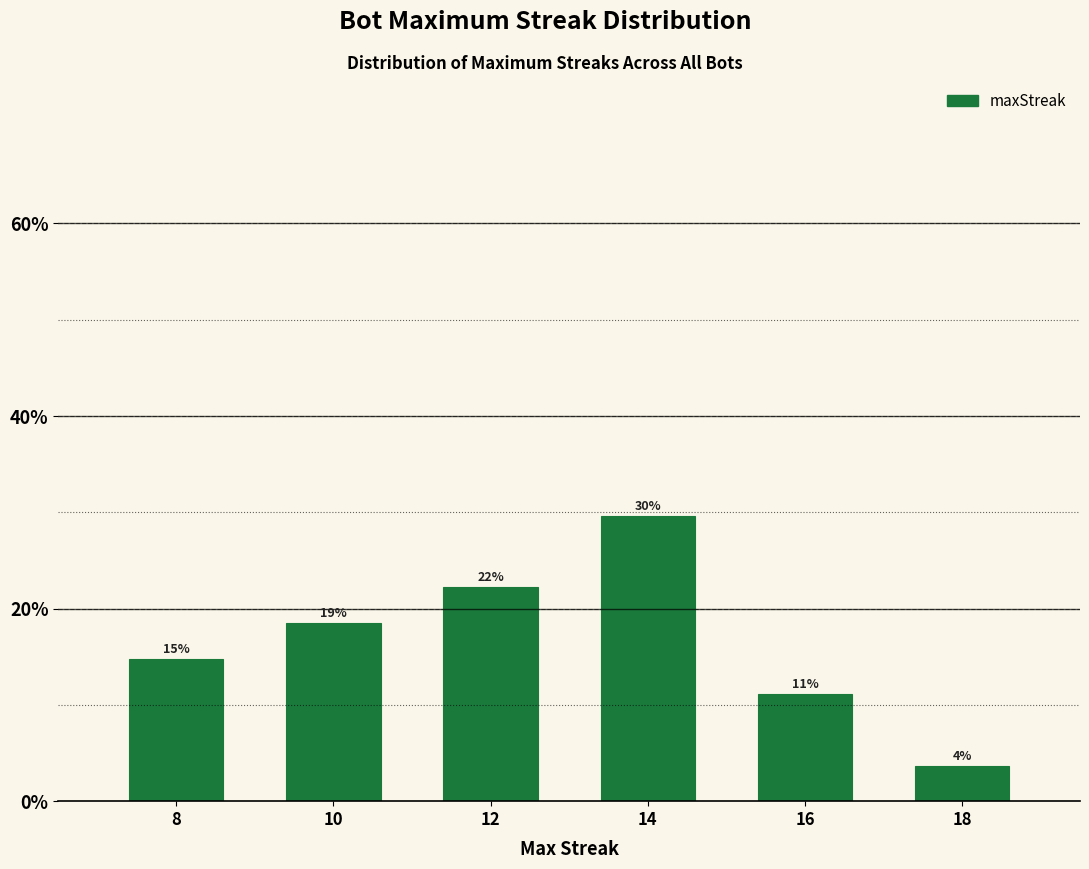

Does the chart contain any negative values?

No